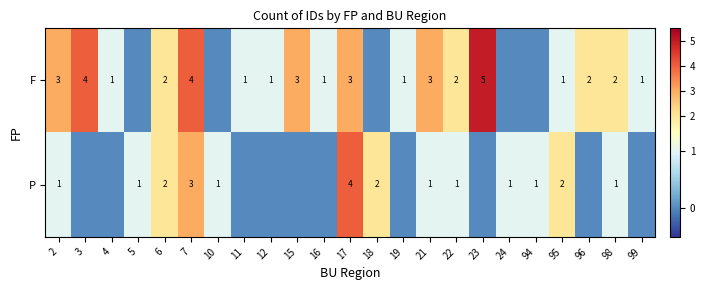

True or false: F has a value of 2 at 98.

True